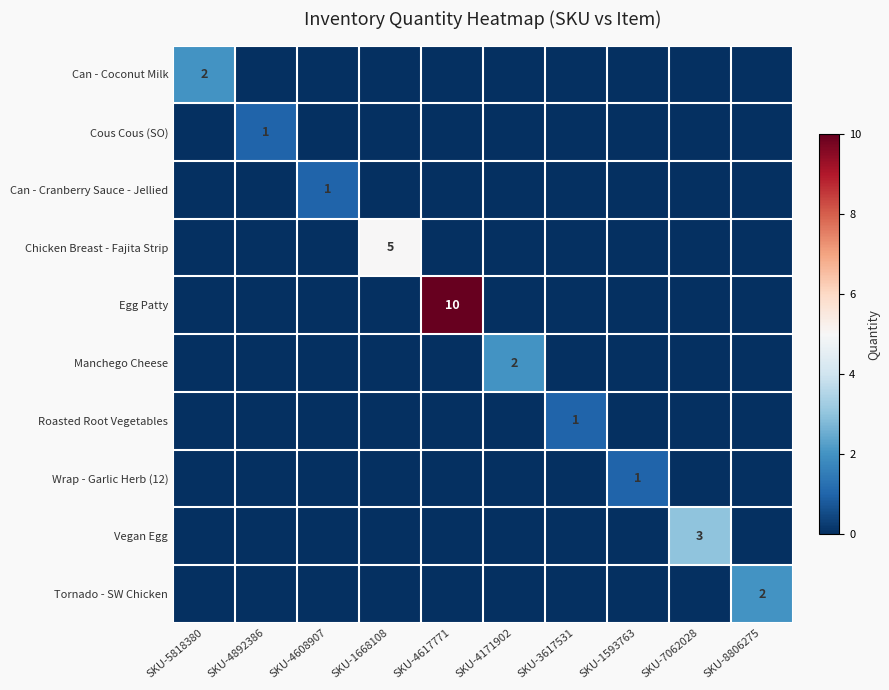

True or false: Cous Cous (SO) has a value of 1 at SKU-4892386.

True